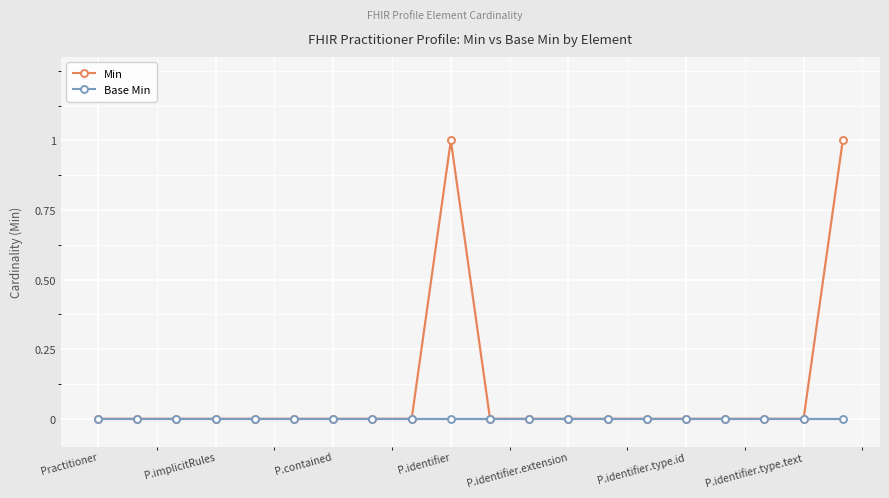

How many lines are shown in the chart?

2